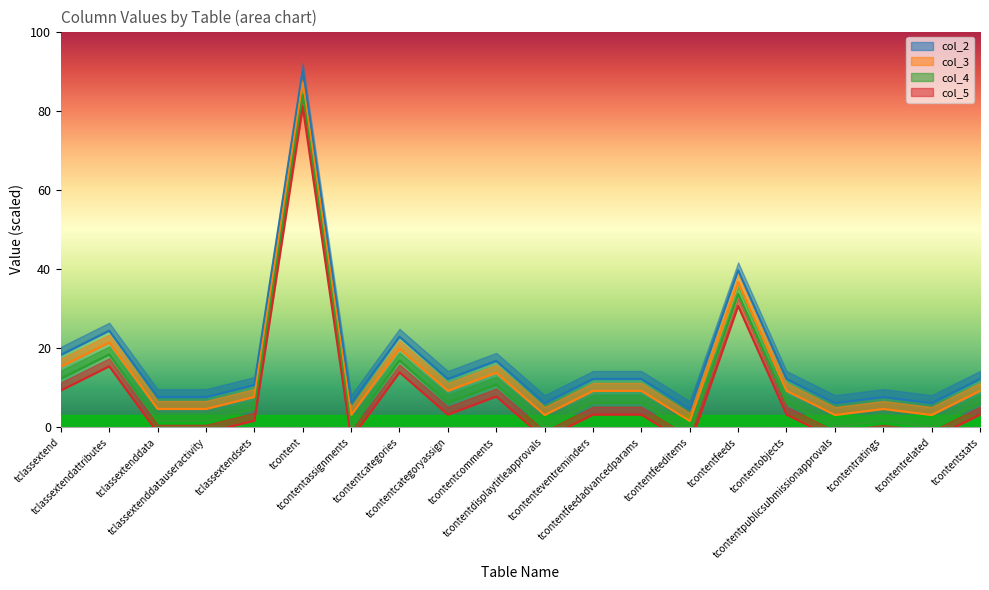

True or false: col_4 has more than 2 interior local peaks.

True